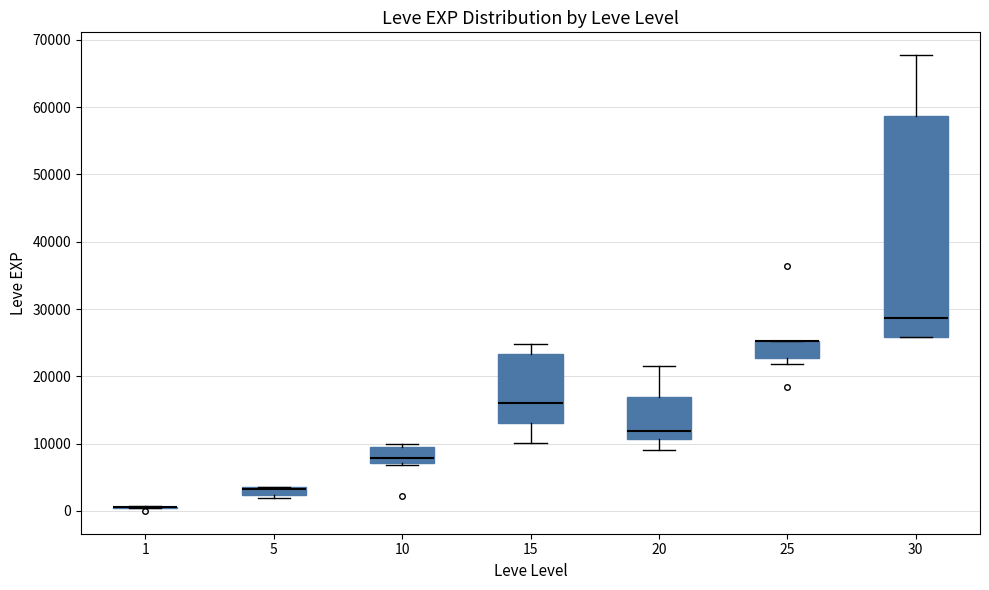

Where is the upper edge of the box at x = 15 on the y-axis? The values are not printed on the chart, so give them approximately, as read against the axis.

23000